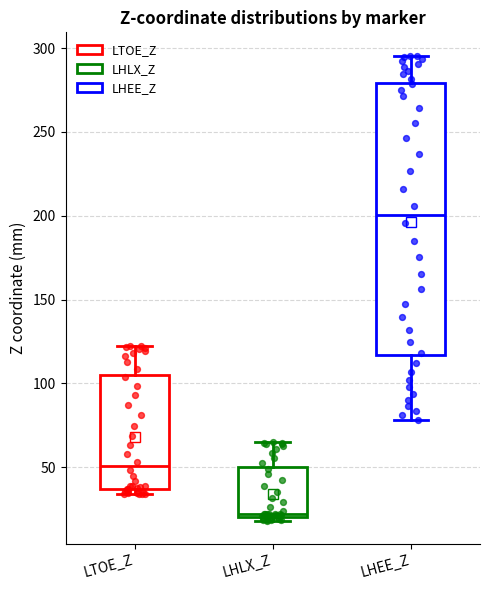

Where is the upper edge of the box for LHLX_Z on the y-axis? The values are not printed on the chart, so give them approximately, as read against the axis.

50